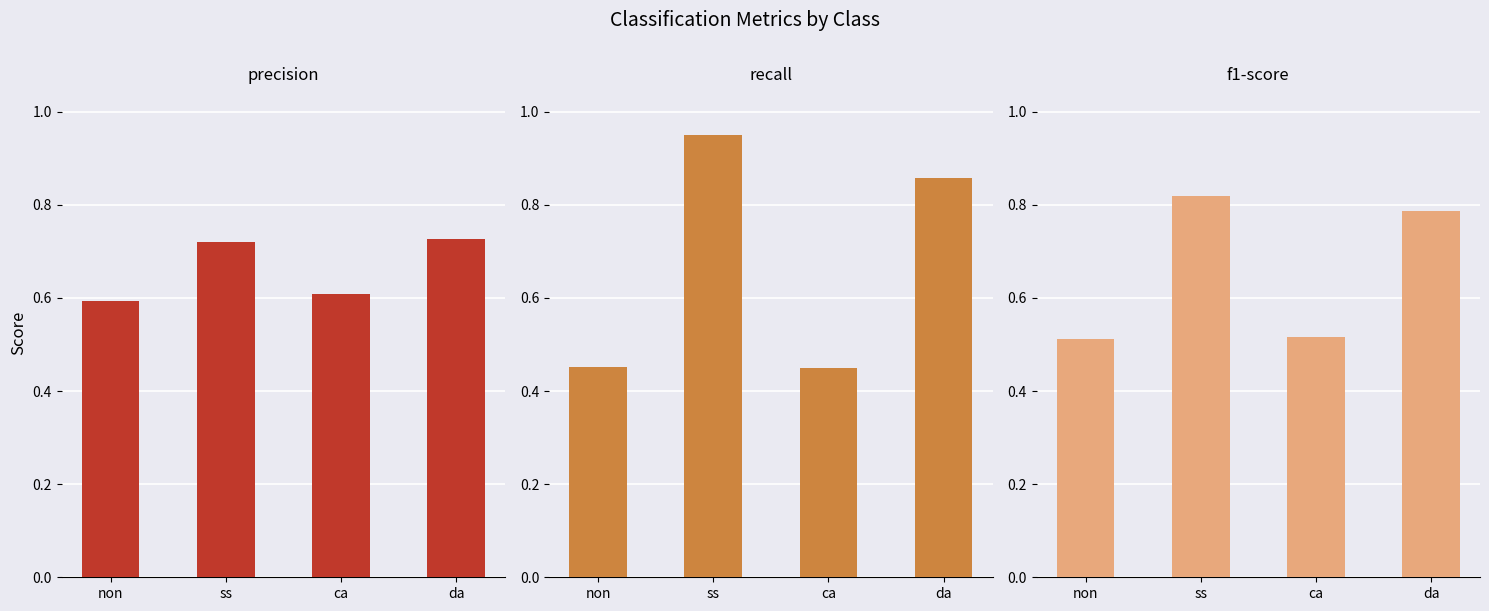

List the series in order of their overall mean, lowest first.

f1-score, precision, recall